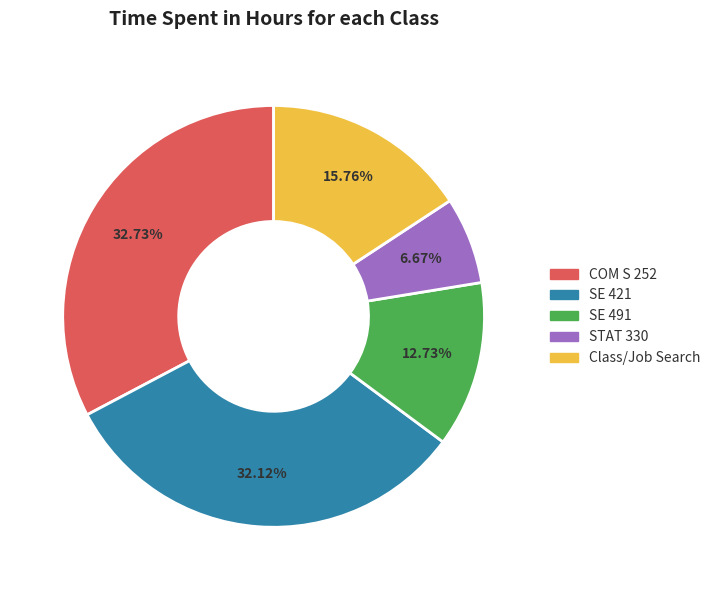

Which slice is the largest?

COM S 252